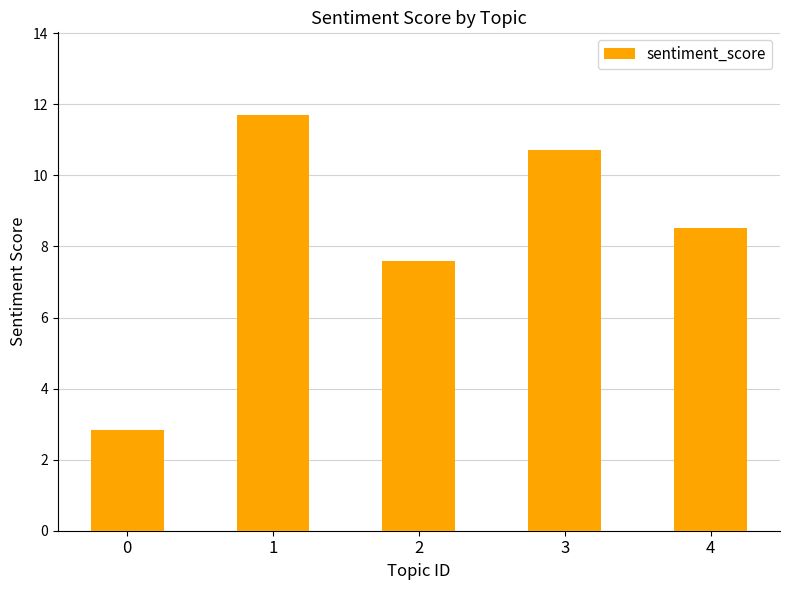

At which label does the data first exceed 8?

1